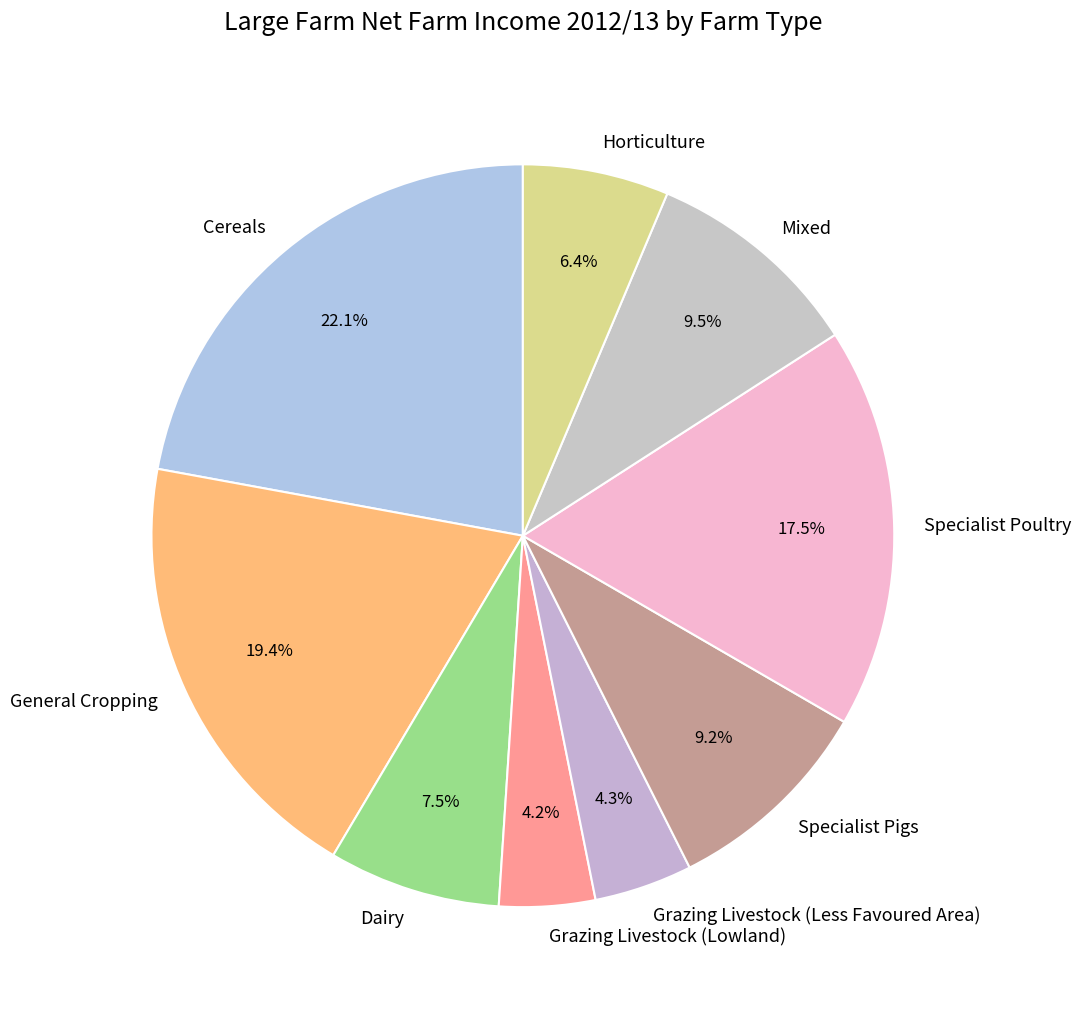

Approximately how many times larger is the value at Specialist Poultry compared to Grazing Livestock (Lowland)?

4.2